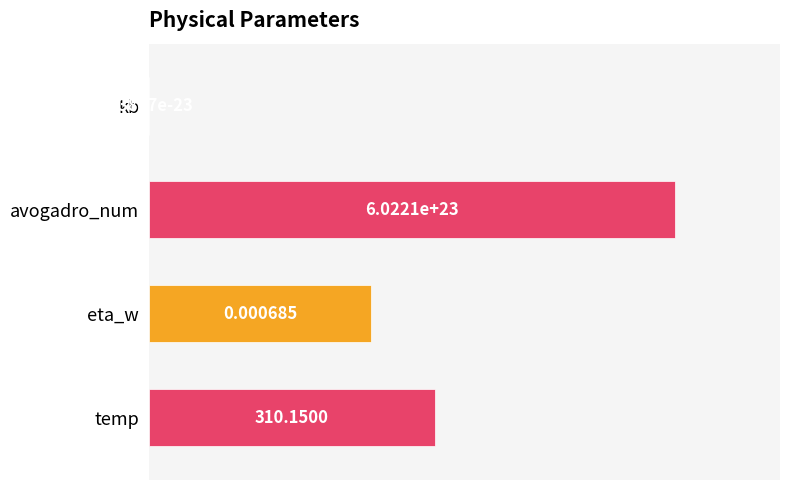

At which label is the value closest to 50?

temp